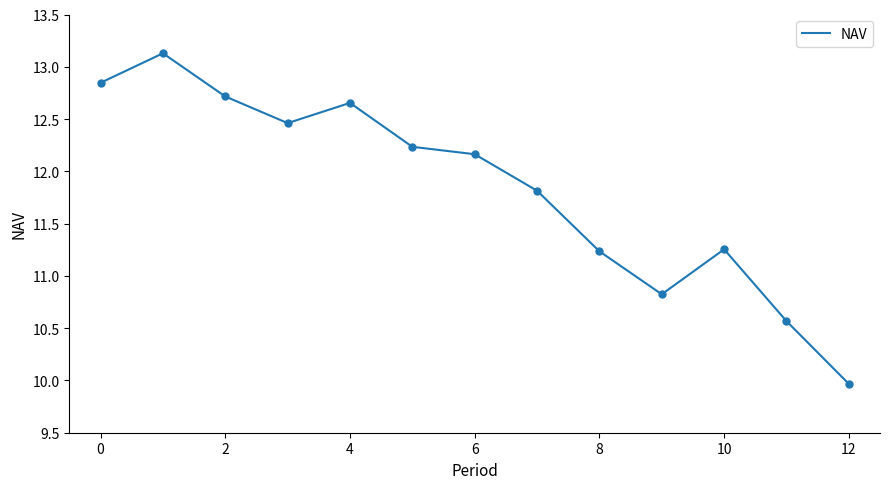

What is the greatest value displayed?

13.1